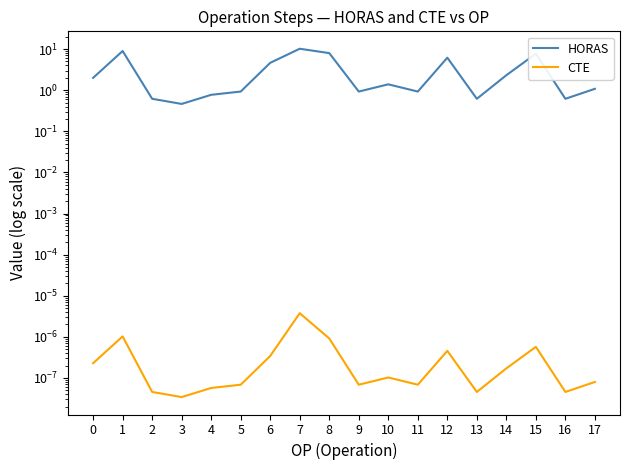

At which category does HORAS reach its first local peak?

1